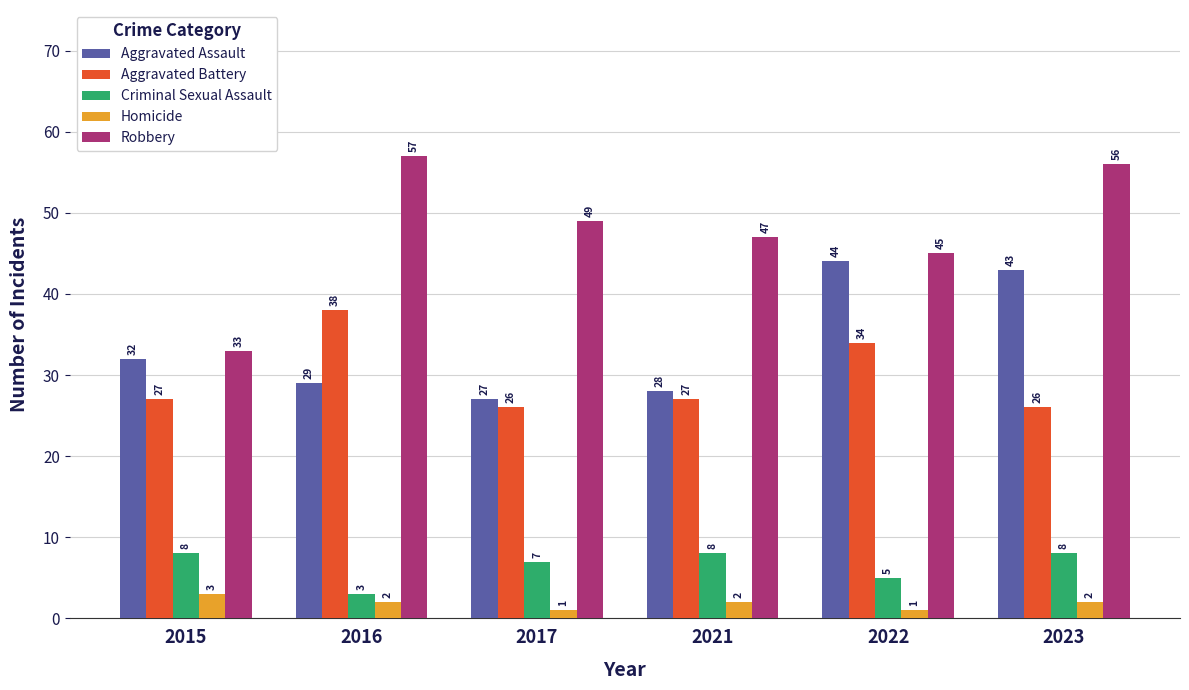

What is the difference between the Aggravated Assault values at 2022 and 2016?

15